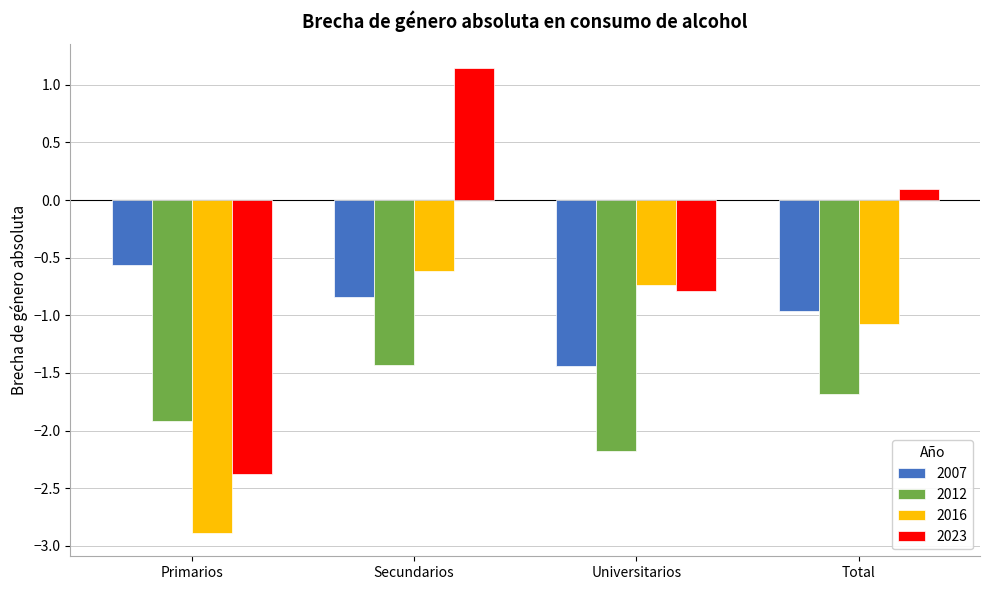

What is the total value across all series at Total?

-3.6